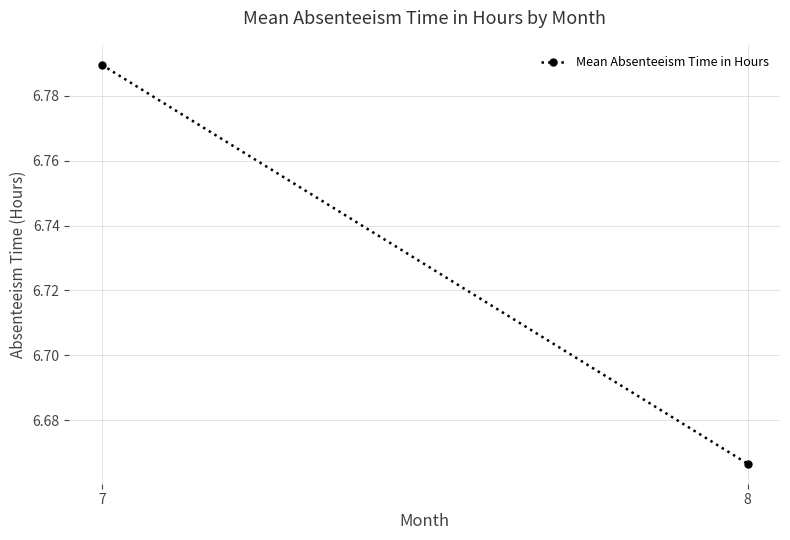

Count the number of categories in the chart.

2